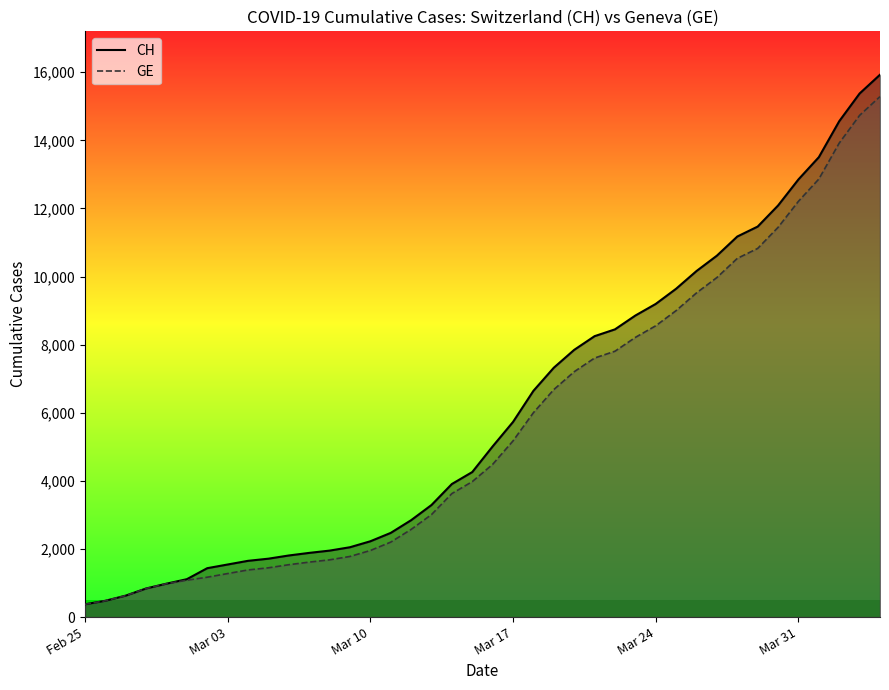

What is the minimum value shown in the chart?

375